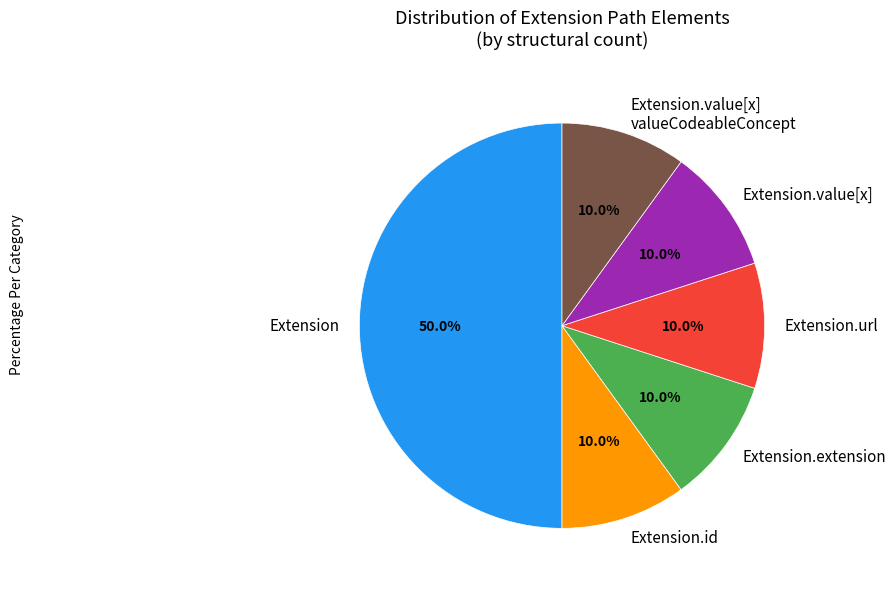

How many segments does this pie chart have?

6